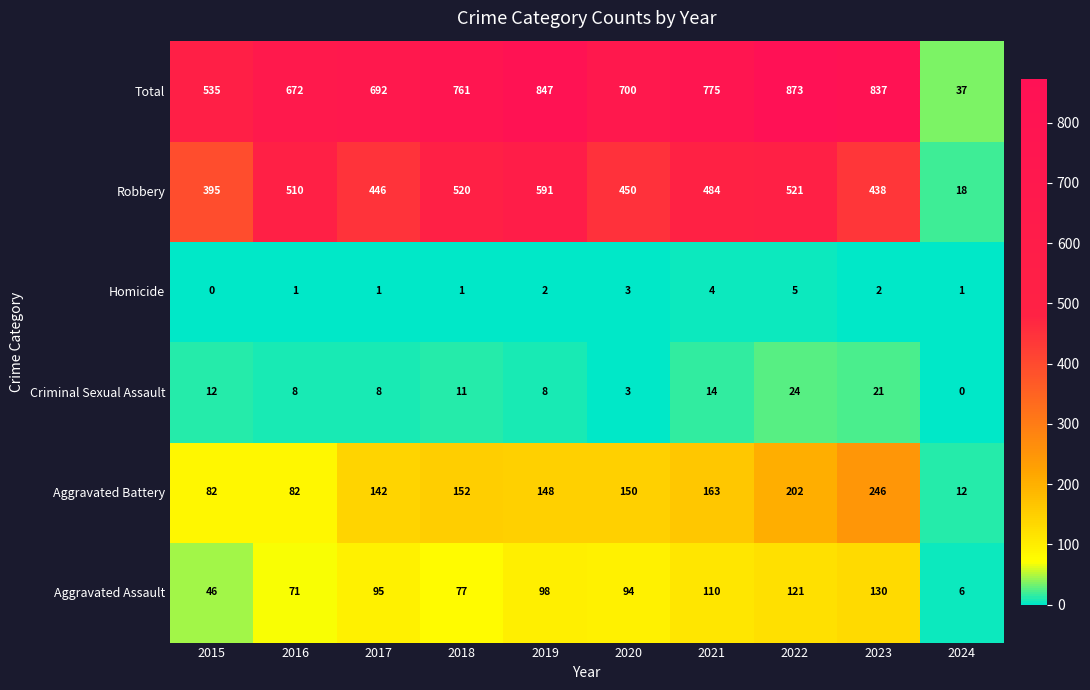

Which series has the widest spread of values?

Total